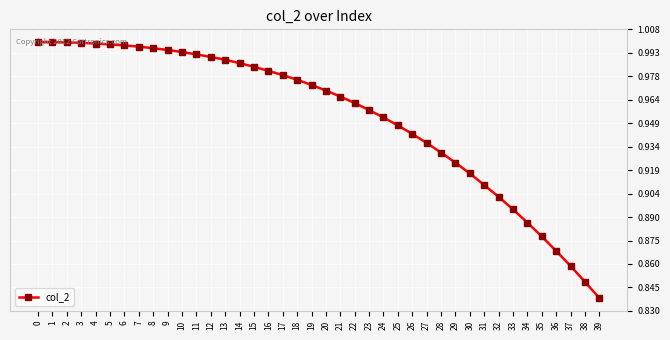

What is the sum of all values?

38.1